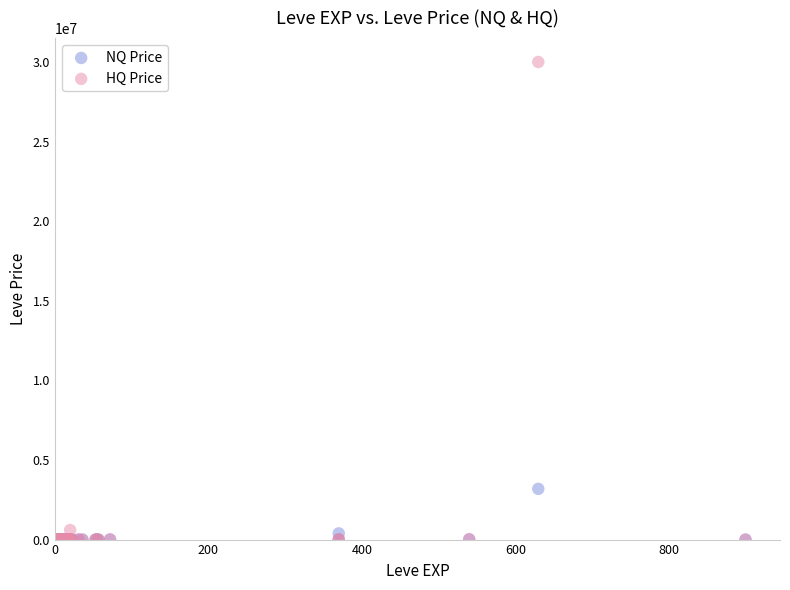

Across all series, what Y value is closest to 15003999?

3187917.0